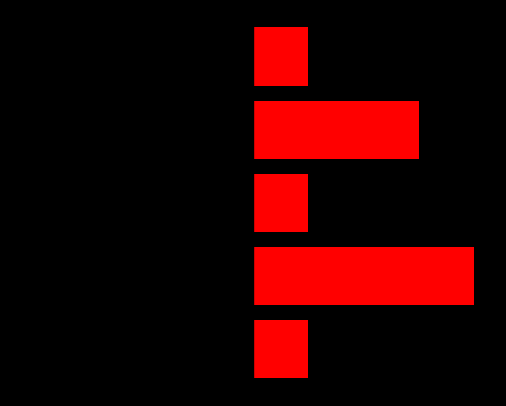

True or false: the data shows 1 at column chromatography.

True